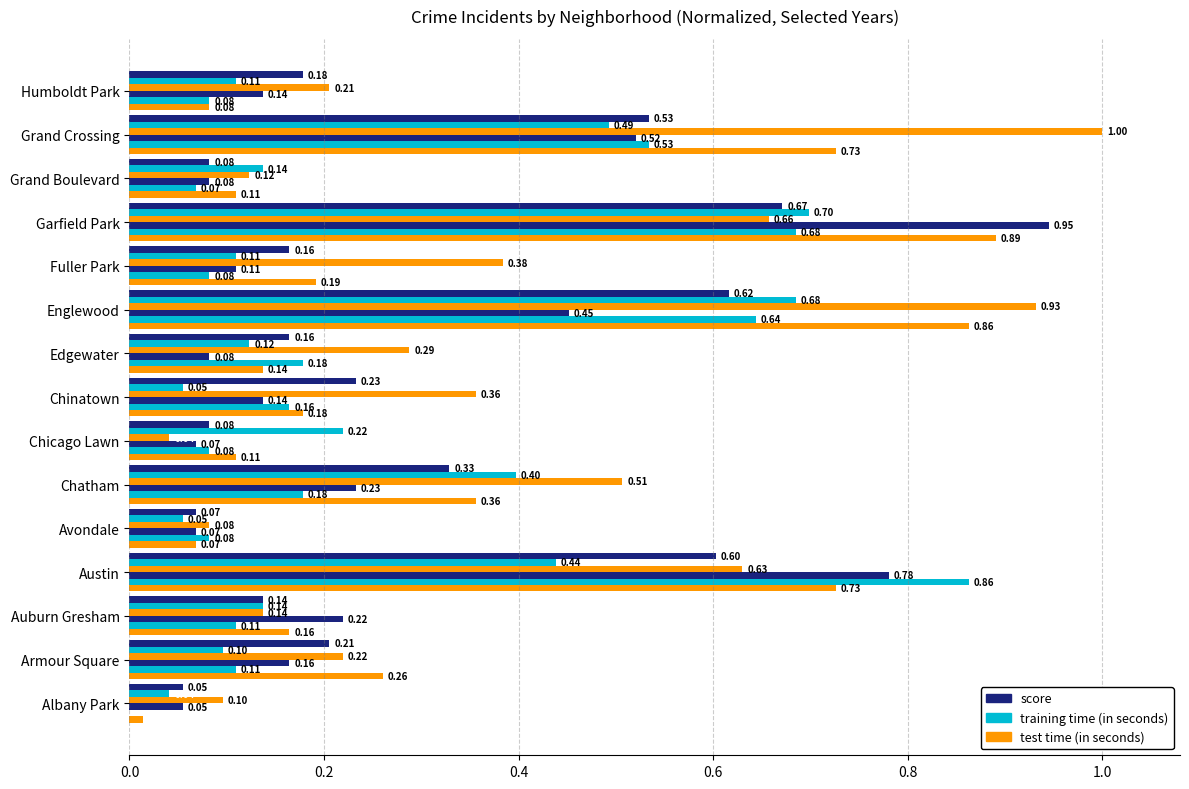

Count the number of categories in the chart.

15